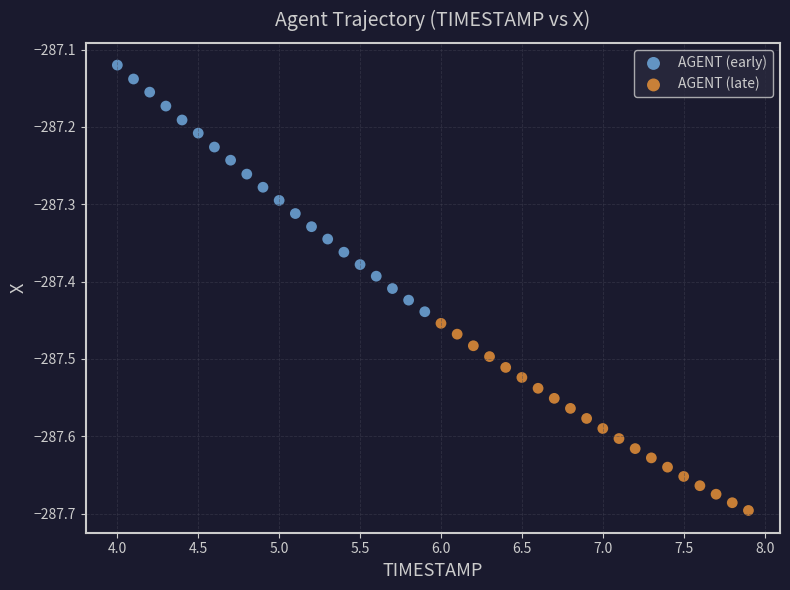

Which series has the largest Y range (max minus min)?

AGENT (early)